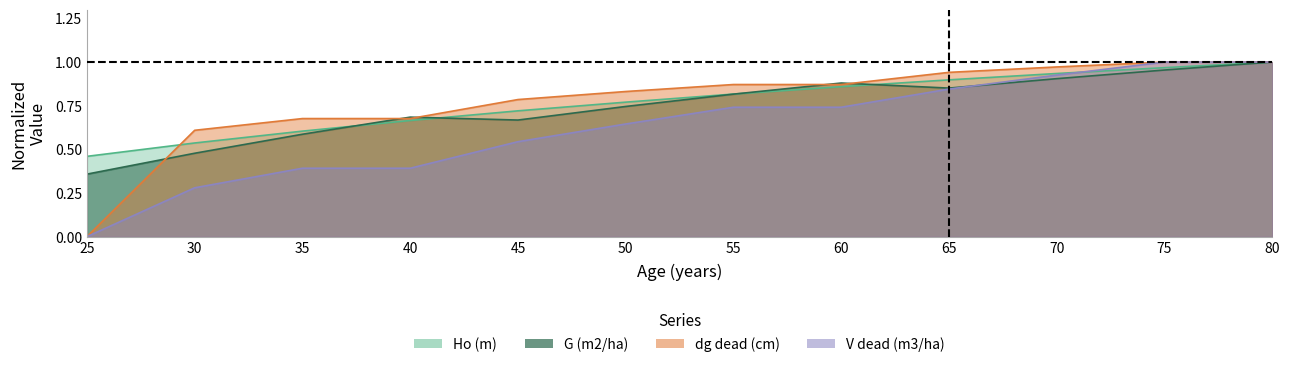

True or false: Ho (m) has more than 1 points higher than both neighbors.

False